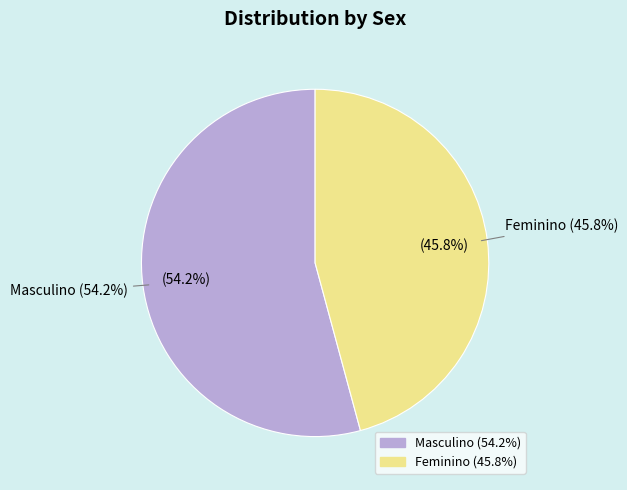

What percentage is the Masculino slice, to the nearest percent?

54%